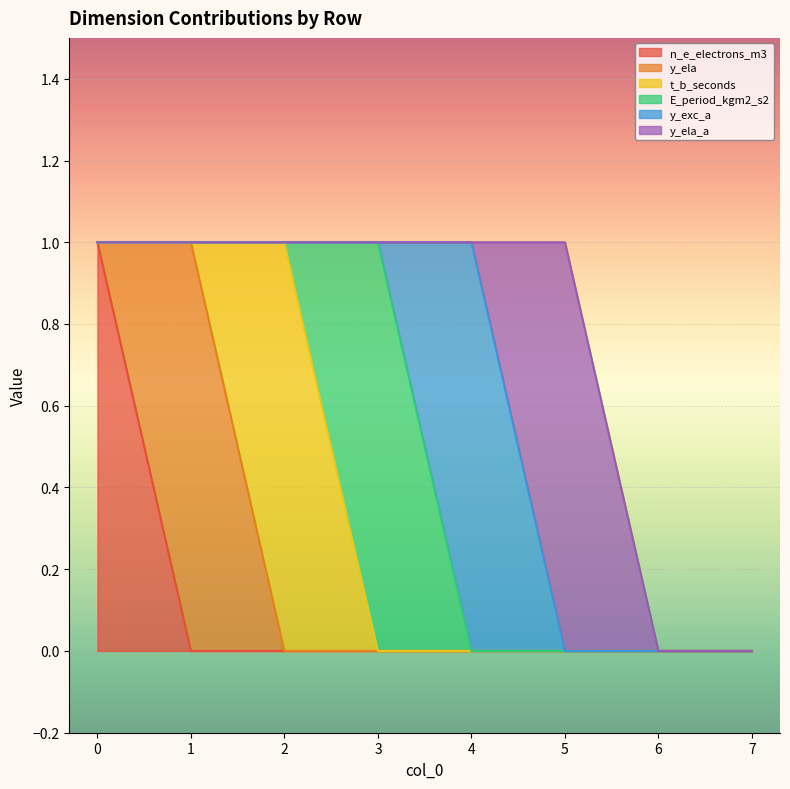

What are all the series names shown in the legend?

n_e_electrons_m3, y_ela, t_b_seconds, E_period_kgm2_s2, y_exc_a, y_ela_a